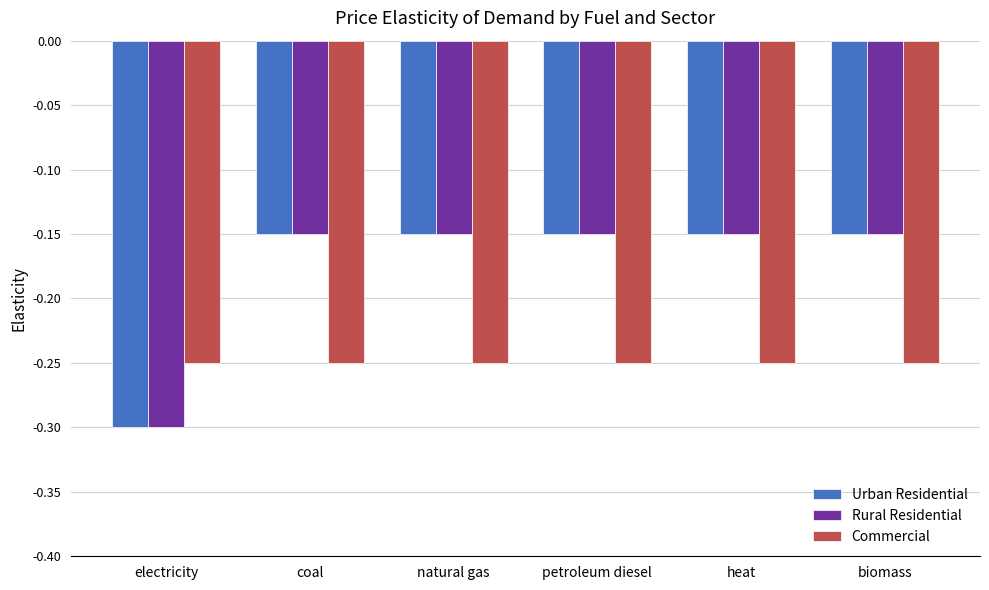

The value of Commercial at coal is -0.4. True or false?

False